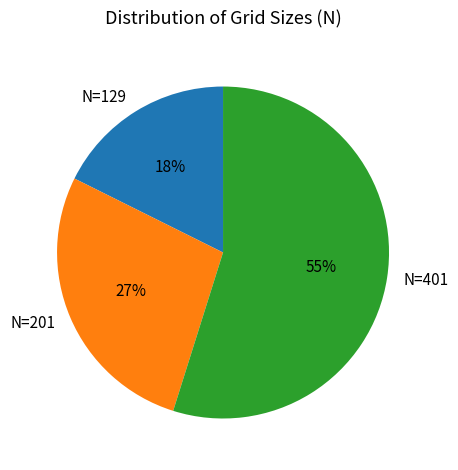

Rank the categories by value from lowest to highest.

N=129, N=201, N=401